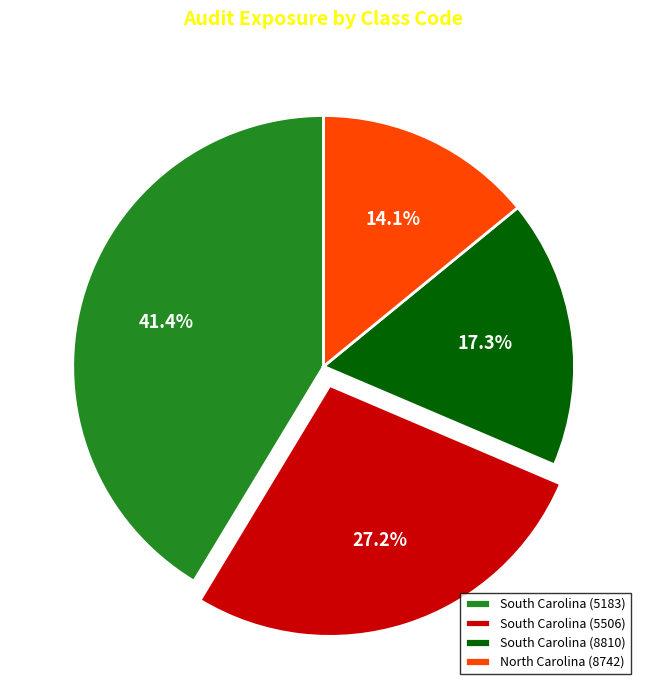

Rank the categories by value from highest to lowest.

South Carolina (5183), South Carolina (5506), South Carolina (8810), North Carolina (8742)